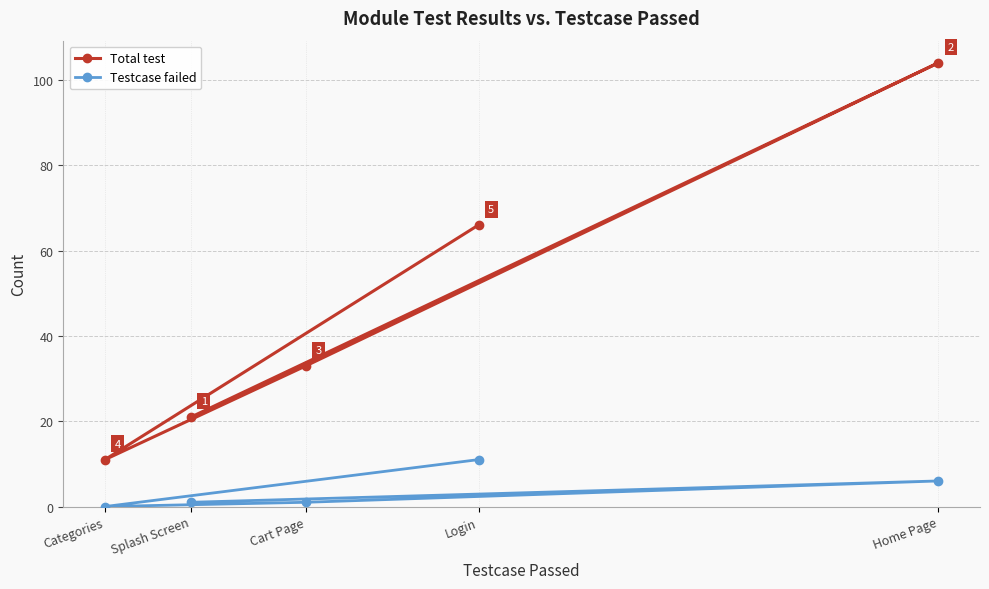

What is the label of the 3rd point from the right?

Cart Page